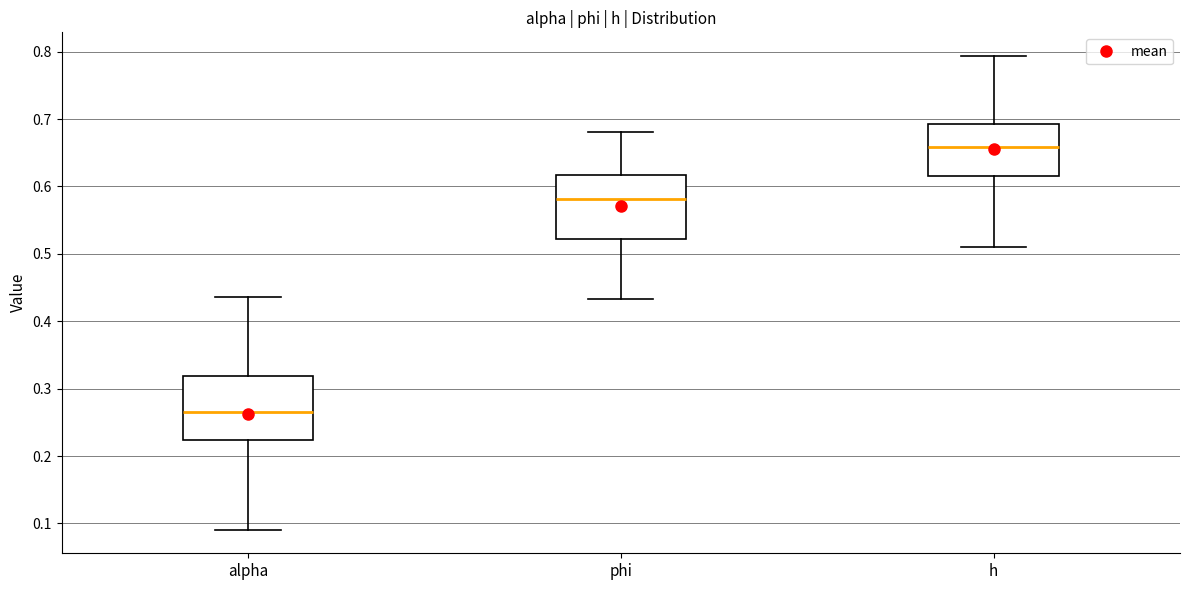

Which box has the lowest median line?

alpha